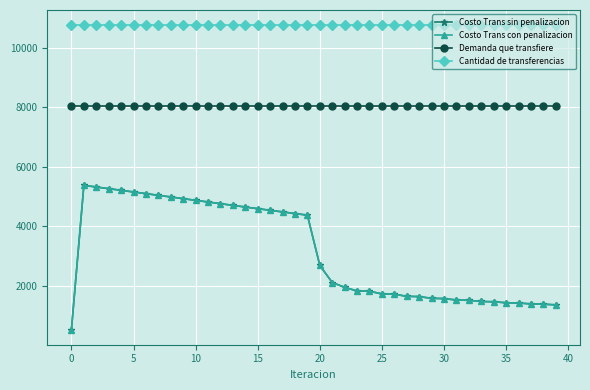

Reading left to right, transcribe all the data shown in this chart.

Costo Trans sin penalizacion: 538.1	5380.9	5325.7	5270.2	5214.6	5158.8	5102.8	5046.8	4990.6	4934.4	4878.2	4821.9	4765.6	4709.4	4653.1	4598.2	4543.4	4488.8	4434.3	4380.1	2690.5	2117.2	1954.0	1832.9	1825.1	1733.0	1724.9	1652.4	1644.1	1585.7	1577.1	1528.4	1519.7	1479.1	1470.4	1436.3	1427.5	1398.6	1389.9	1365.2
Costo Trans con penalizacion: 538.1	5380.9	5325.7	5270.2	5214.6	5158.8	5102.8	5046.8	4990.6	4934.4	4878.2	4821.9	4765.6	4709.4	4653.1	4598.2	4543.4	4488.8	4434.3	4380.1	2690.5	2117.2	1954.0	1832.9	1825.1	1733.0	1724.9	1652.4	1644.1	1585.7	1577.1	1528.4	1519.7	1479.1	1470.4	1436.3	1427.5	1398.6	1389.9	1365.2
Demanda que transfiere: 8056.0	8056.0	8056.0	8056.0	8056.0	8056.0	8056.0	8056.0	8056.0	8056.0	8056.0	8056.0	8056.0	8056.0	8056.0	8056.0	8056.0	8056.0	8056.0	8056.0	8056.0	8056.0	8056.0	8056.0	8056.0	8056.0	8056.0	8056.0	8056.0	8056.0	8056.0	8056.0	8056.0	8056.0	8056.0	8056.0	8056.0	8056.0	8056.0	8056.0
Cantidad de transferencias: 10761.9	10761.9	10761.9	10761.9	10761.9	10761.9	10761.9	10761.9	10761.9	10761.9	10761.9	10761.9	10761.9	10761.9	10761.9	10761.9	10761.9	10761.9	10761.9	10761.9	10761.9	10761.9	10761.9	10761.9	10761.9	10761.9	10761.9	10761.9	10761.9	10761.9	10761.9	10761.9	10761.9	10761.9	10761.9	10761.9	10761.9	10761.9	10761.9	10761.9